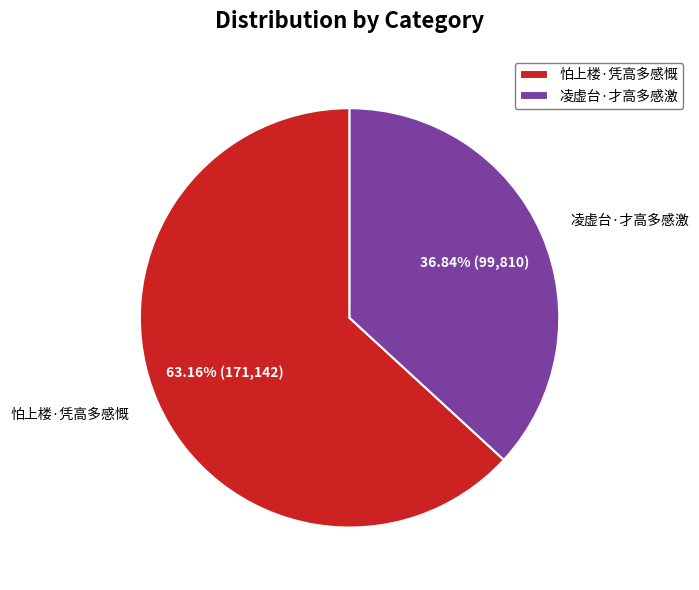

Is it true that 凌虚台·才高多感激 is 37% of the pie?

True